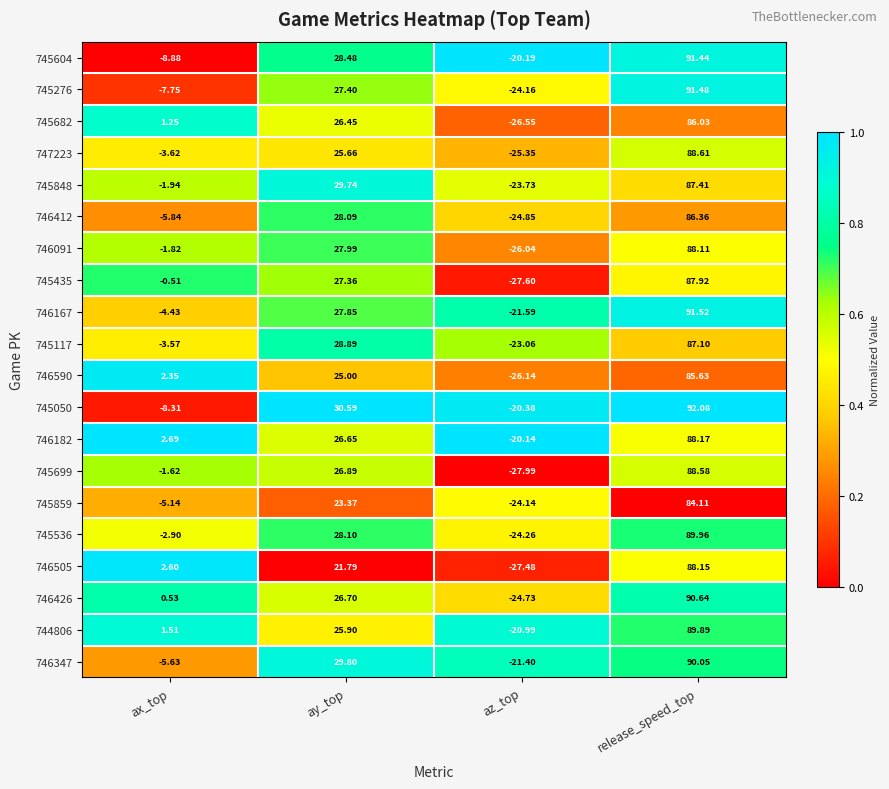

At which category is the sum across all series the highest?

release_speed_top